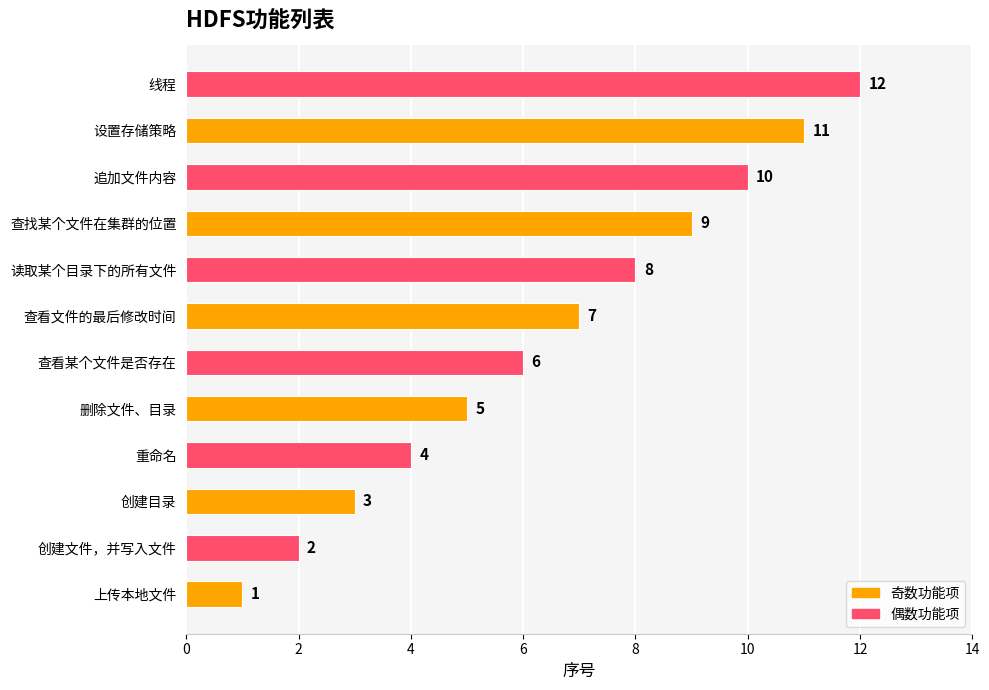

Approximately how many times larger is the value at 查找某个文件在集群的位置 compared to 创建文件，并写入文件?

4.5